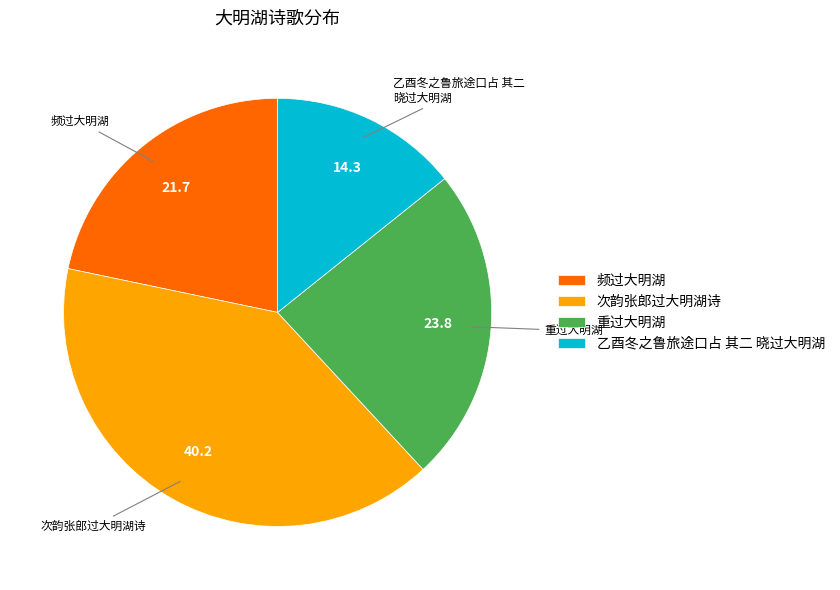

True or false: 频过大明湖 accounts for 22% of the total.

True